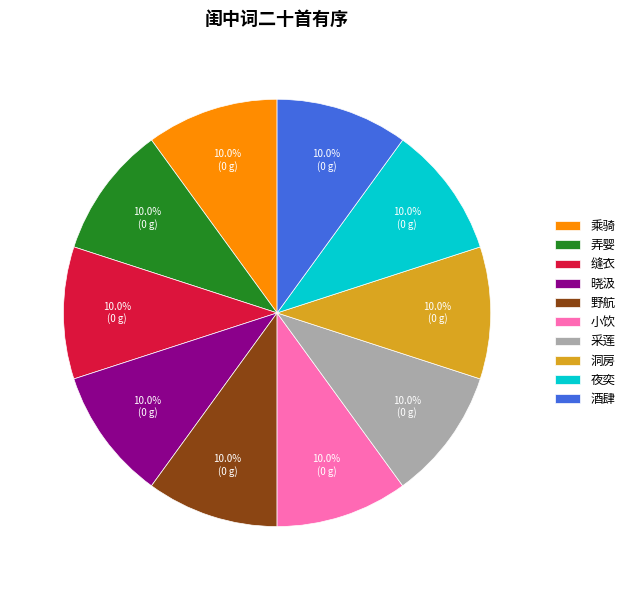

What is the ratio of the value at 洞房 to the value at 酒肆?

1.0